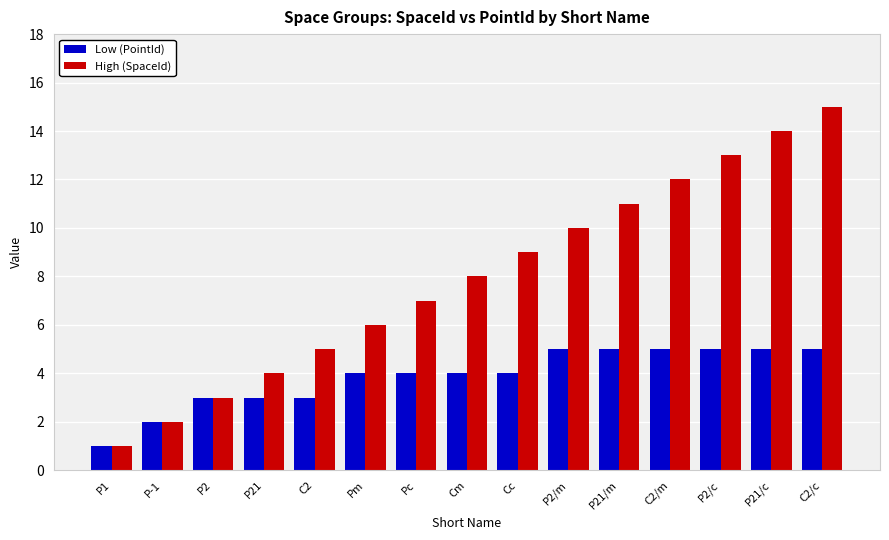

Reading left to right, extract all data points from this chart.

Low (PointId): P1=1	P-1=2	P2=3	P21=3	C2=3	Pm=4	Pc=4	Cm=4	Cc=4	P2/m=5	P21/m=5	C2/m=5	P2/c=5	P21/c=5	C2/c=5
High (SpaceId): P1=1	P-1=2	P2=3	P21=4	C2=5	Pm=6	Pc=7	Cm=8	Cc=9	P2/m=10	P21/m=11	C2/m=12	P2/c=13	P21/c=14	C2/c=15